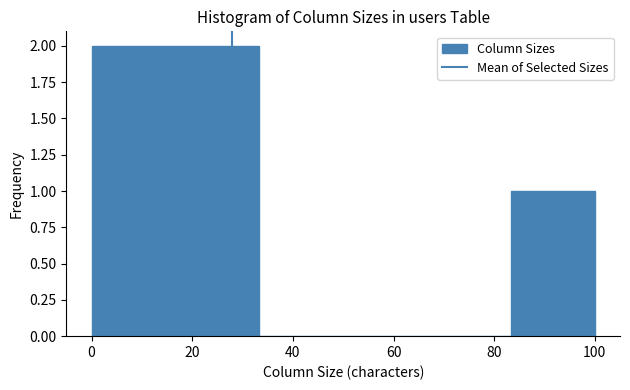

Reading left to right, transcribe this chart: for each bar, give the range it covers on the x-axis and its height. Neither the bar edges nor the heights are printed on the chart, so give them approximately, as read against the axes.

0 to 16: 2
16 to 34: 2
34 to 50: 0
50 to 66: 0
66 to 84: 0
84 to 100: 1